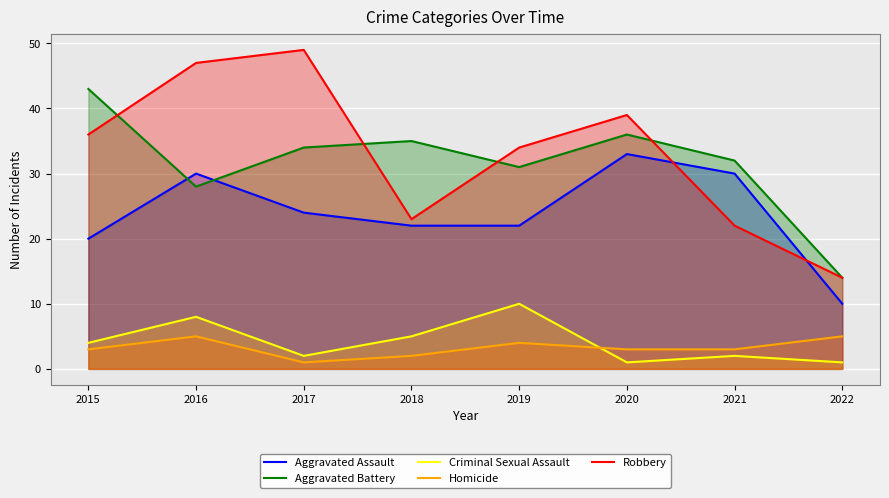

What is the difference between the maximum and minimum values in the Aggravated Battery series?

29